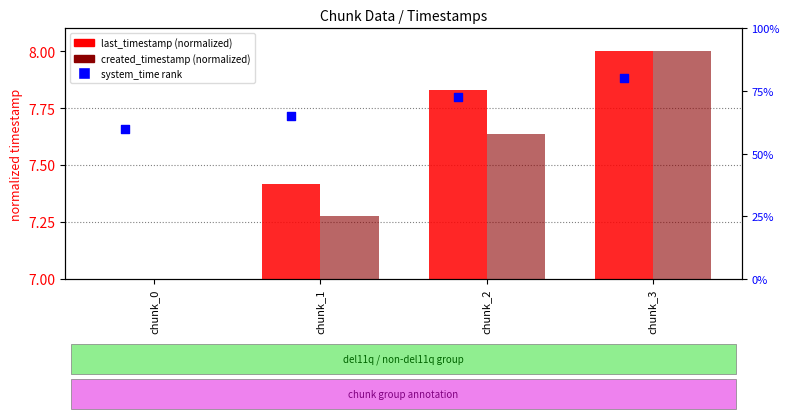

What is the total value across all series at chunk_0?

74.0